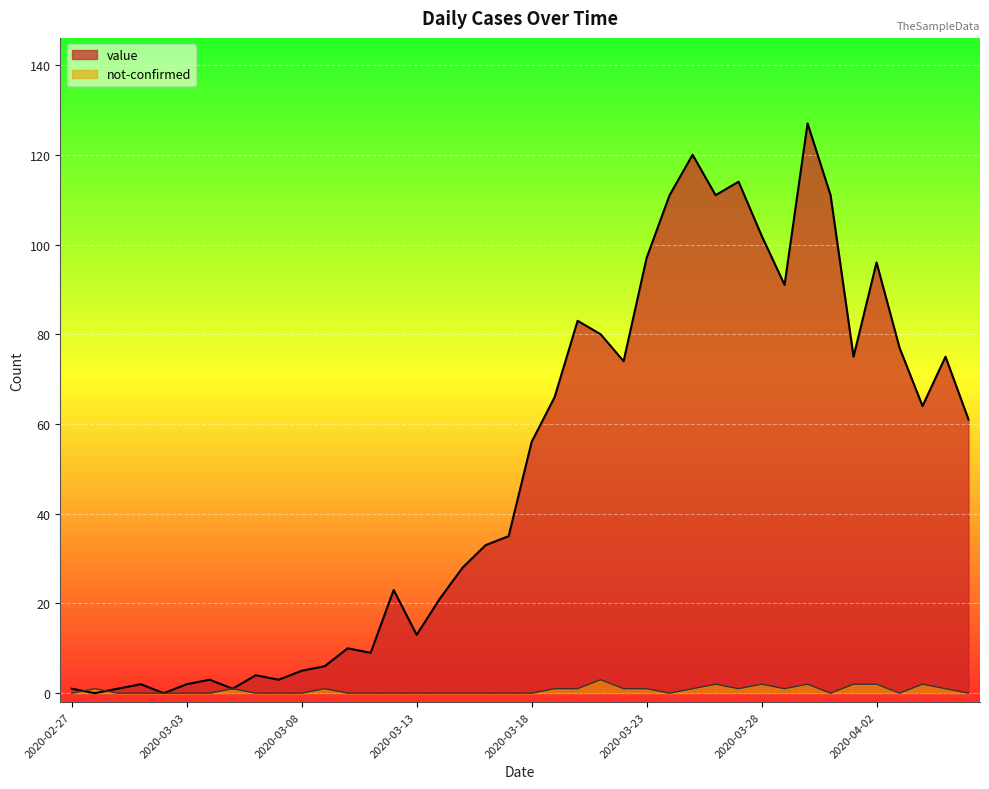

List the series in order of their overall mean, lowest first.

not-confirmed, value